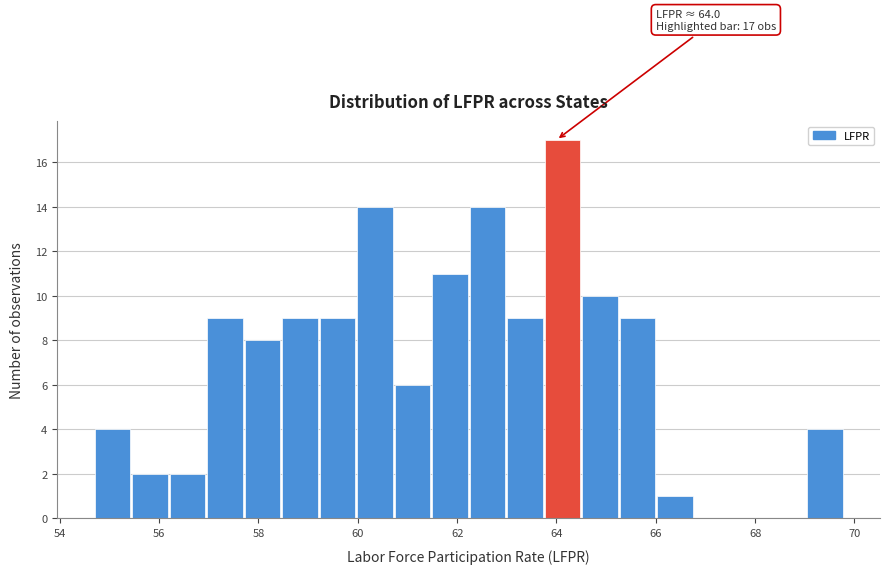

Read against the x-axis, roughly where is the centre of the tallest bar?

64.2